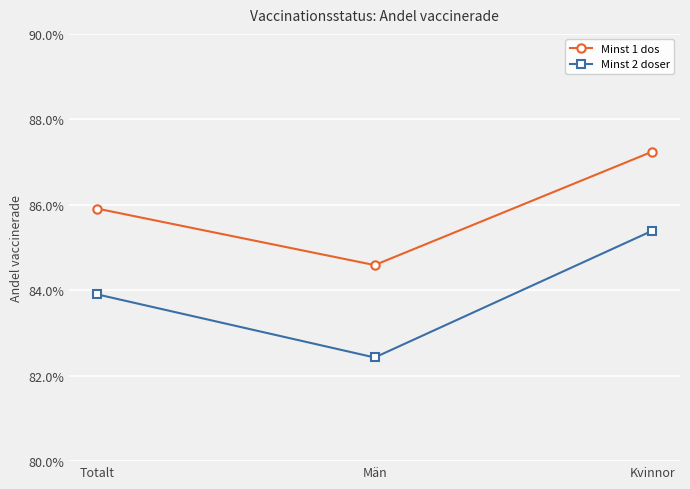

At which category is the sum across all series the highest?

Kvinnor